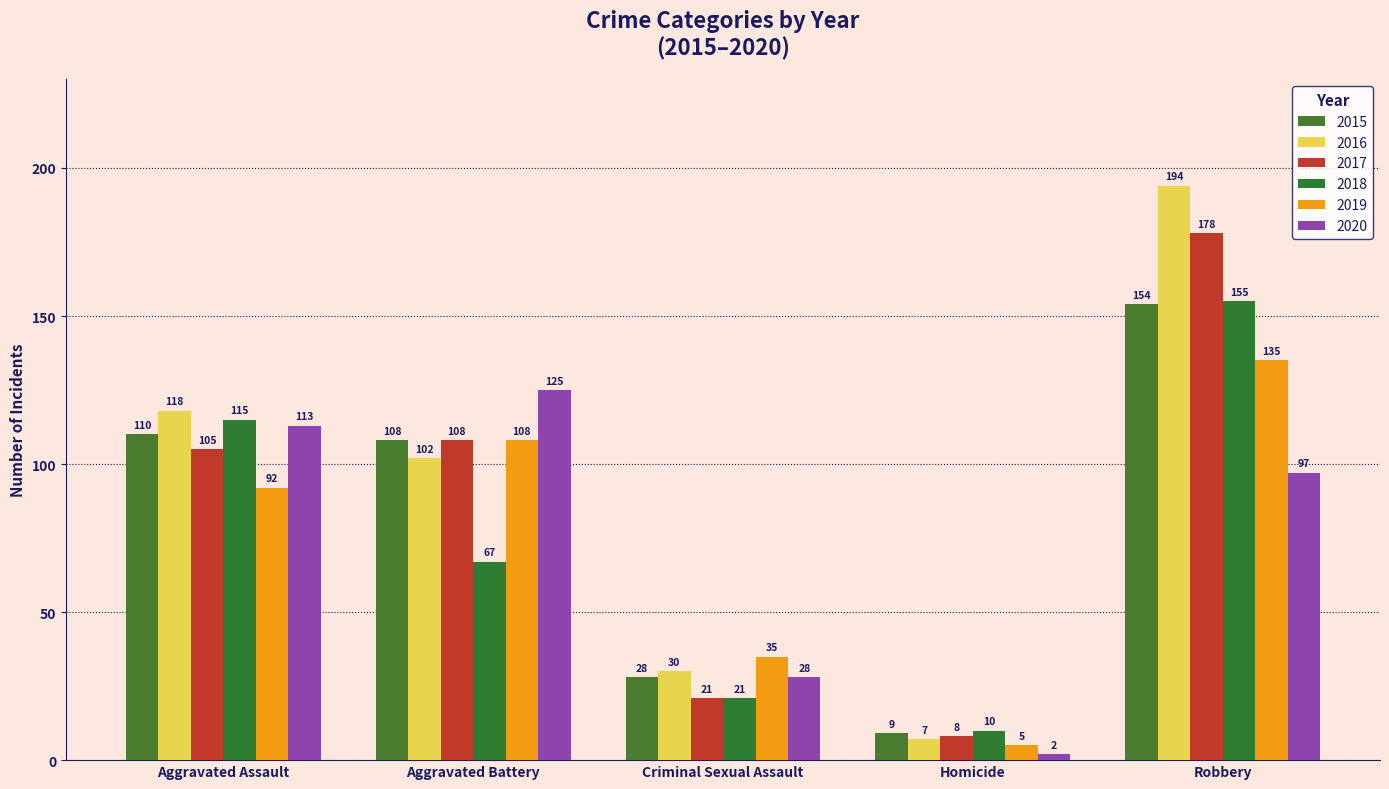

Where is 2019 nearest to the value 70?

Aggravated Assault